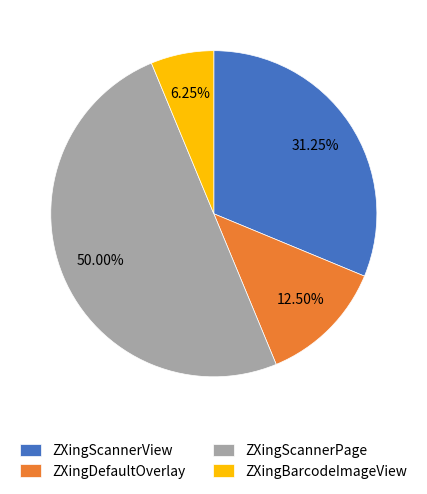

Is ZXingScannerView the majority of the pie?

No